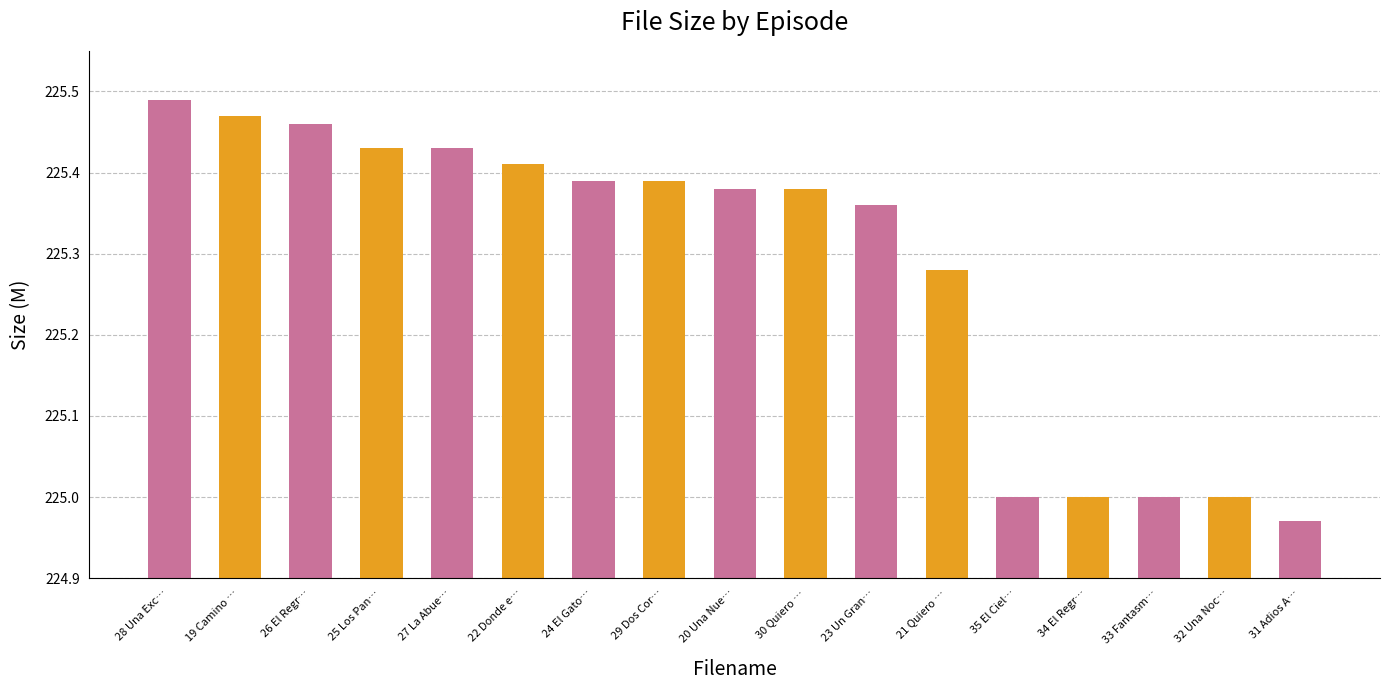

Which has a higher value, 32 Una Noc… or 28 Una Exc…?

28 Una Exc…